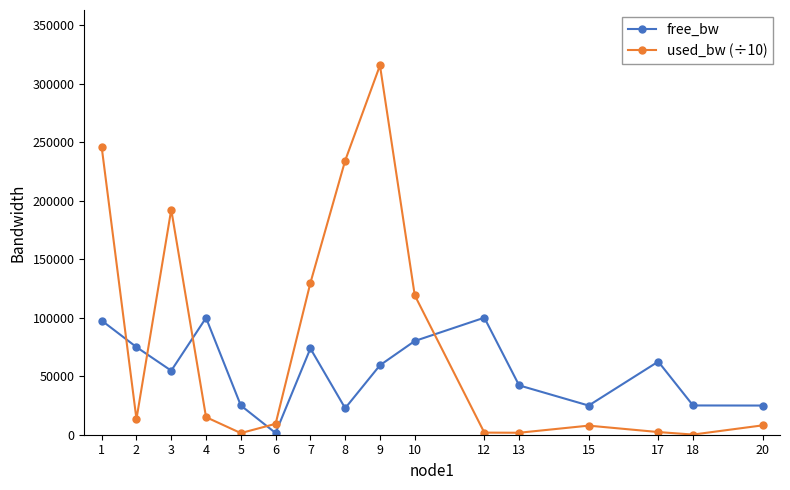

How many intersections are there between used_bw (÷10) and free_bw?

5